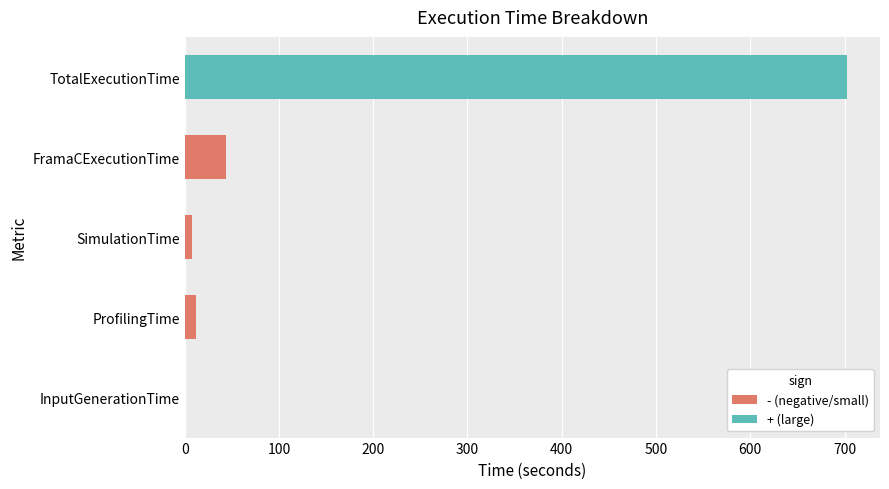

At which label is the value closest to 351?

FramaCExecutionTime